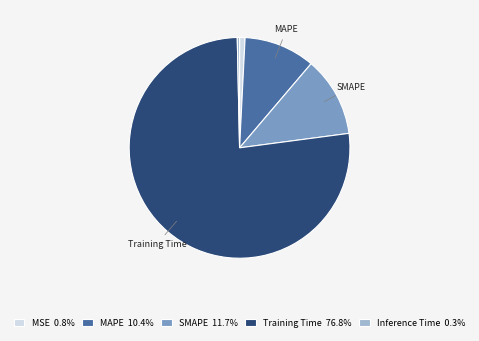

Does MSE 0.8% represent more than half of the total?

No